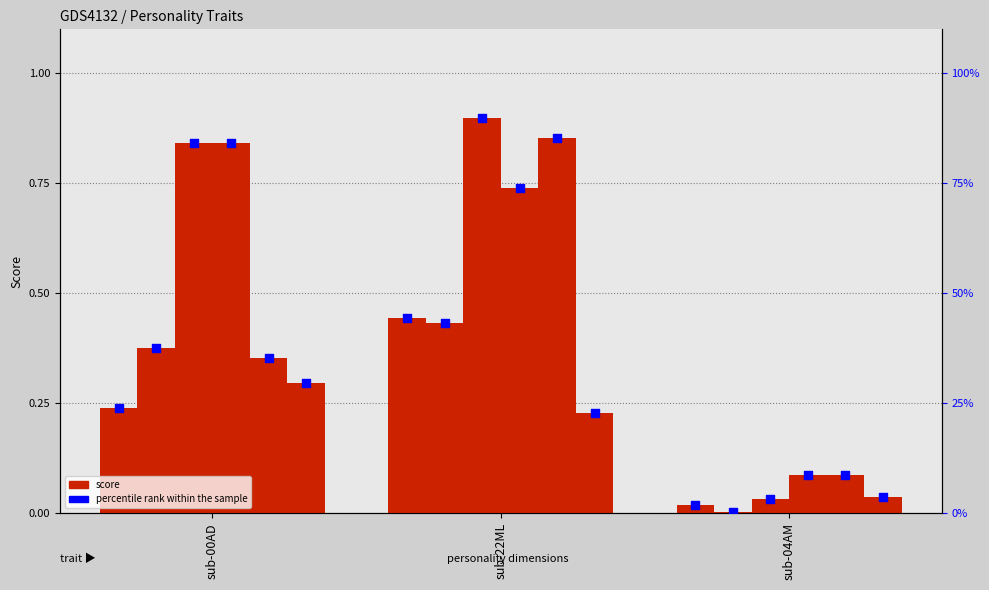

At how many categories does at least one series exceed 19?

2